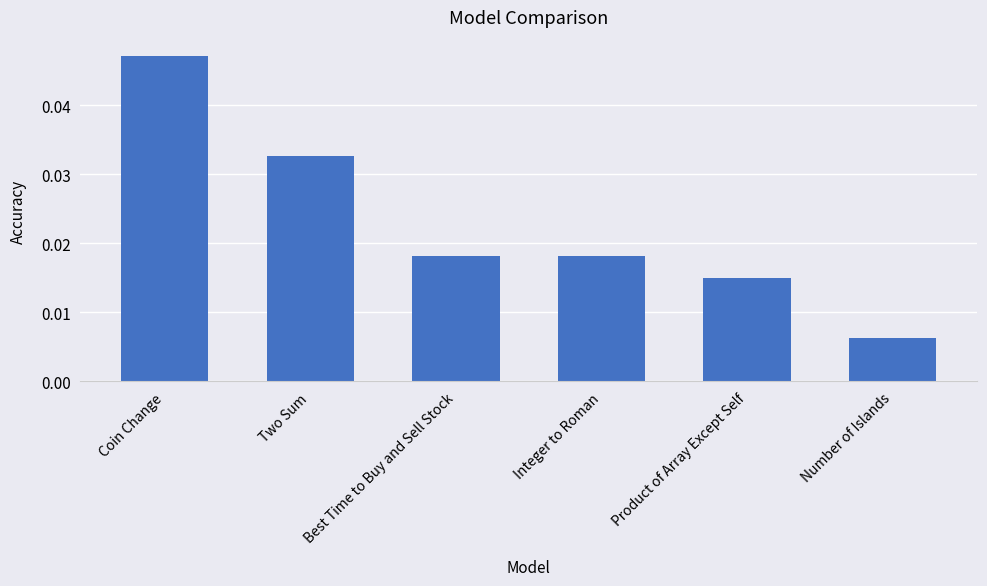

What is the label of the 1st bar from the left?

Coin Change